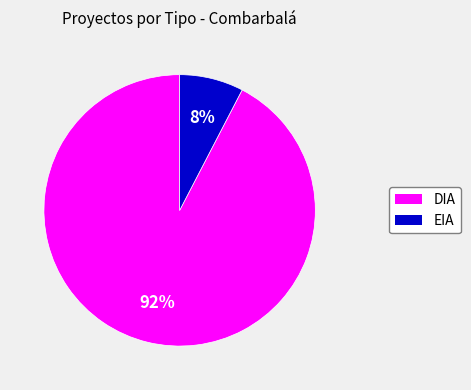

Which category has the smallest portion of the pie?

EIA